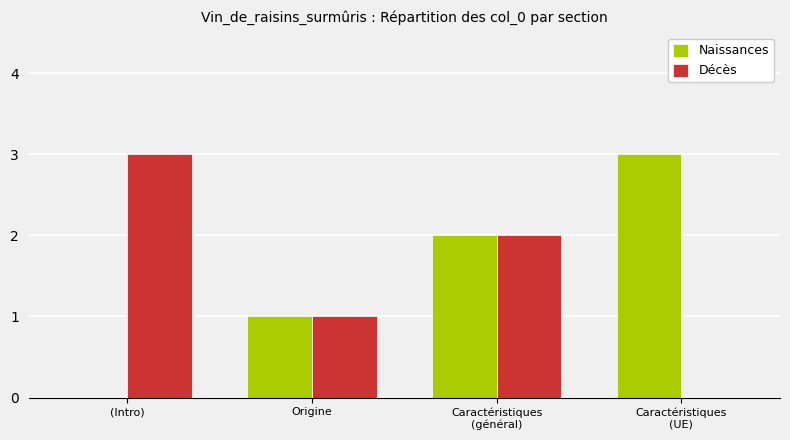

Is it true that Décès equals 3 at (Intro)?

True